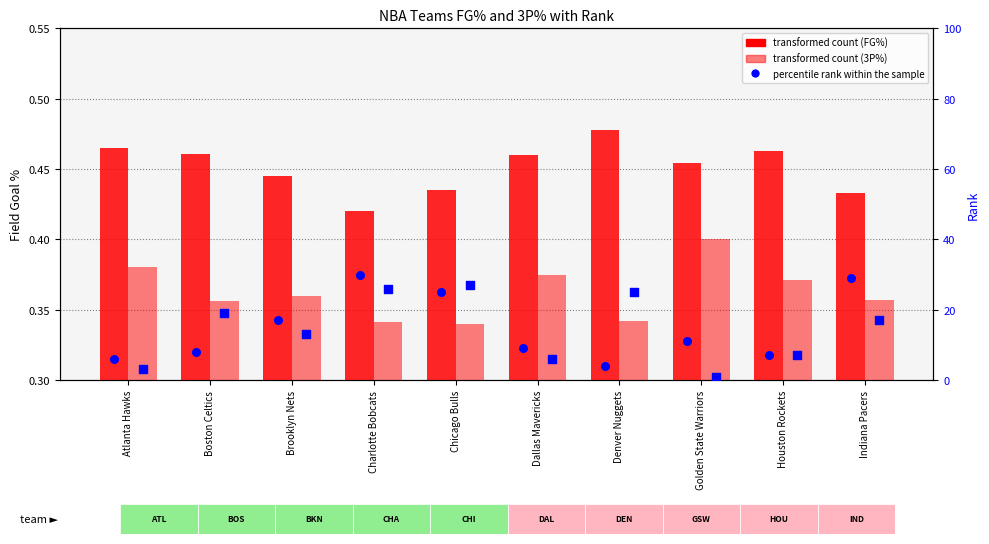

At how many categories does at least one series exceed 5?

10